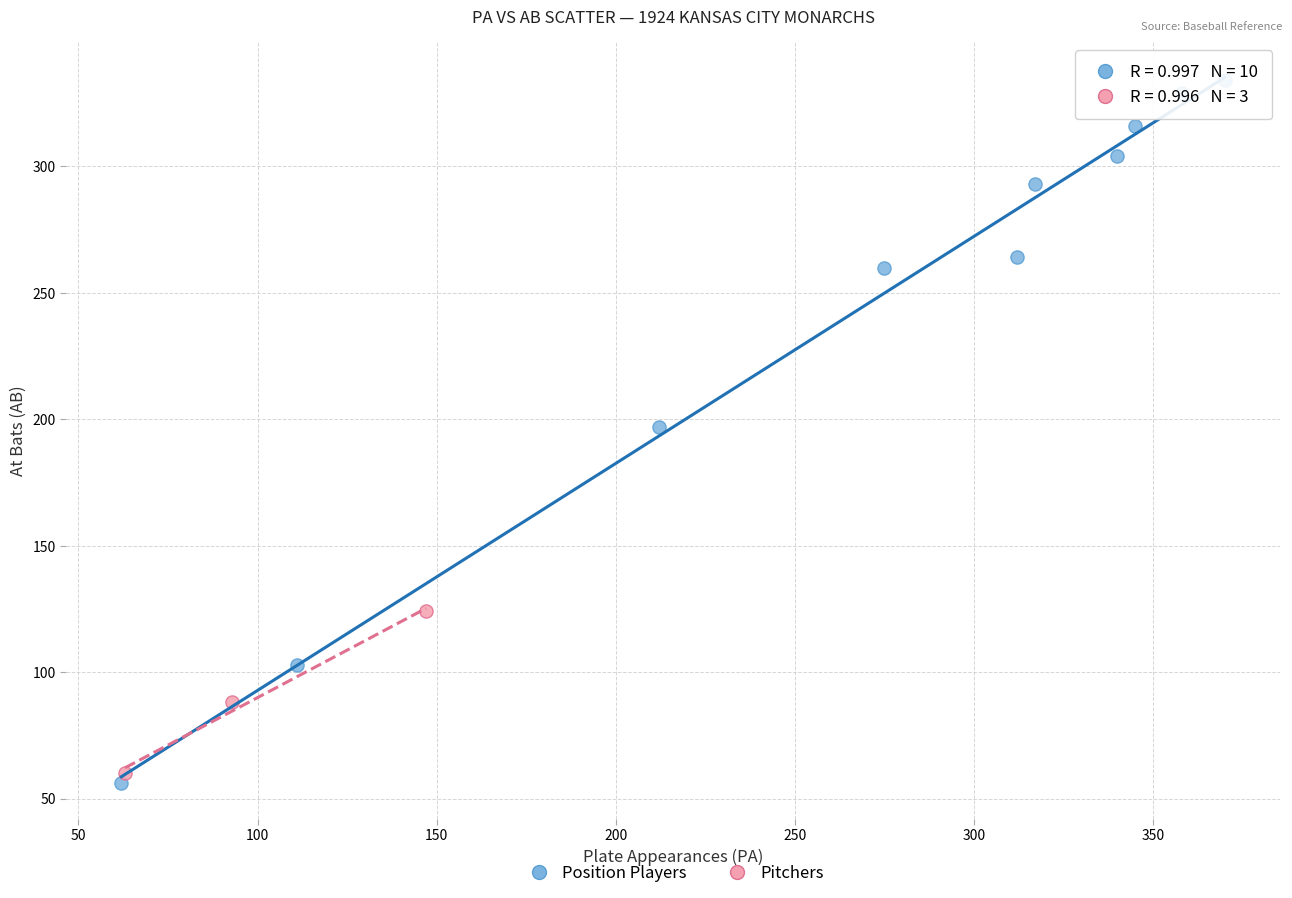

Which series contains the highest Y value?

Position Players